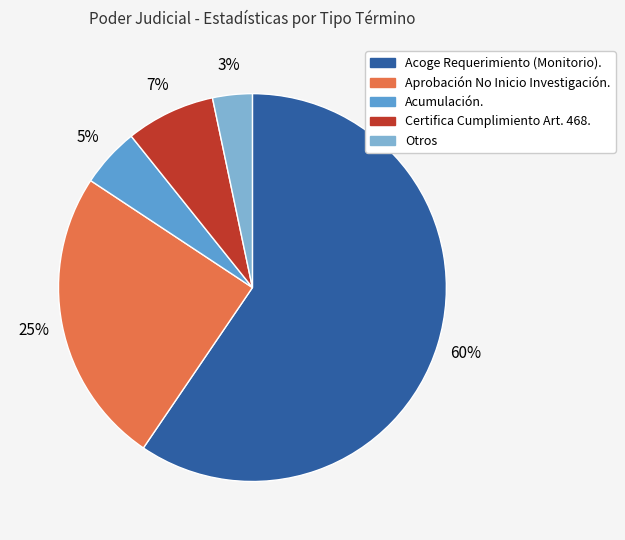

Is there any slice that represents more than half of the pie?

Yes